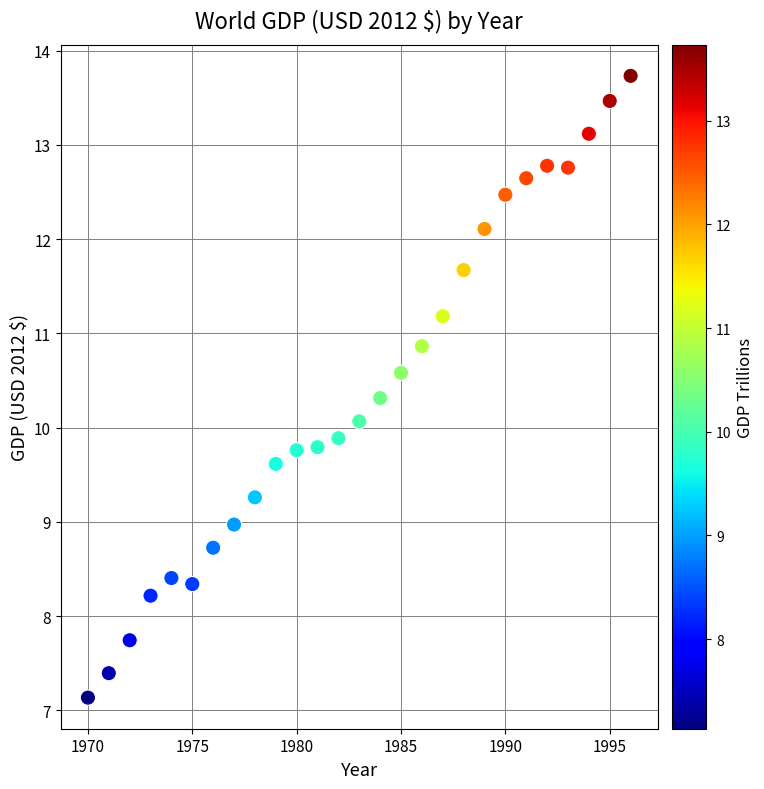

What is the range of Y values (max minus min)?

6.6